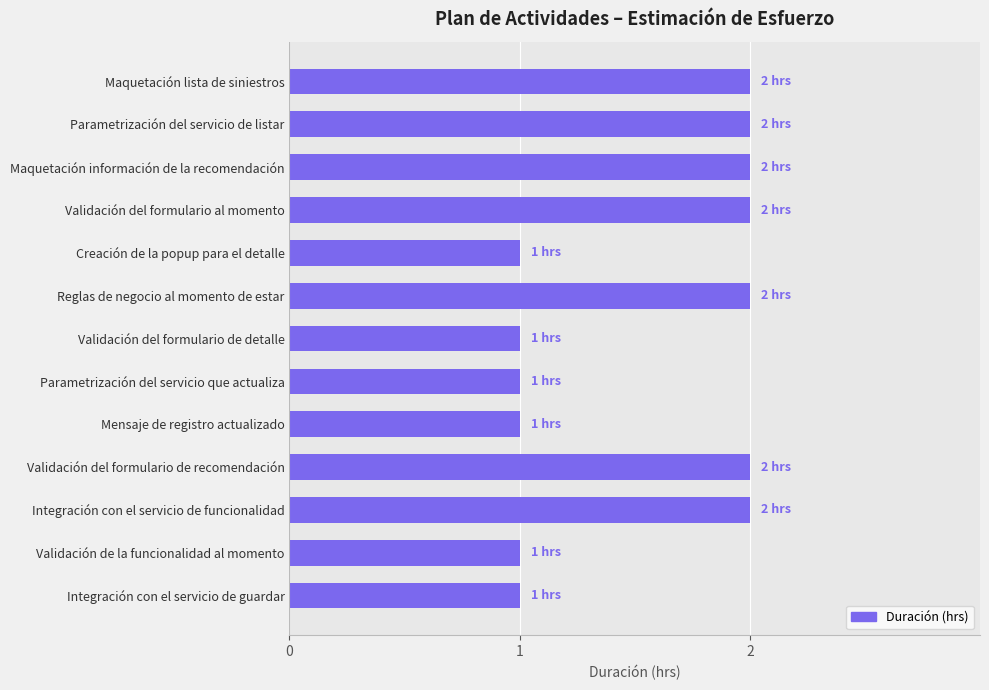

The chart shows a value of 2 at Maquetación información de la recomendación. True or false?

True